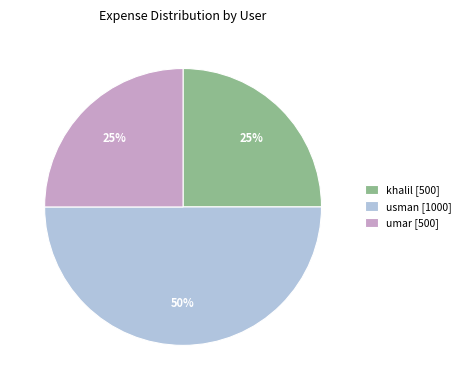

Count the number of slices in the pie.

3